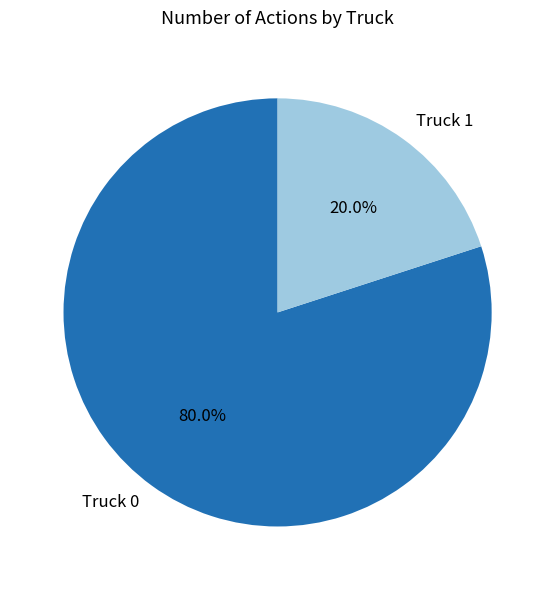

Which category has the smallest portion of the pie?

Truck 1